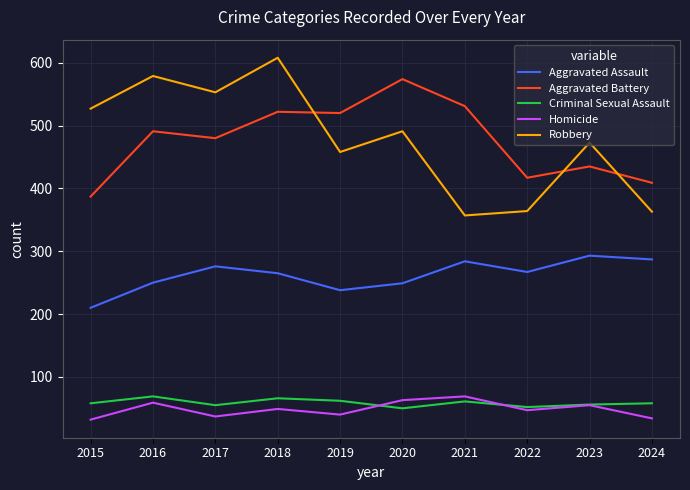

True or false: Criminal Sexual Assault and Homicide cross at least once.

True